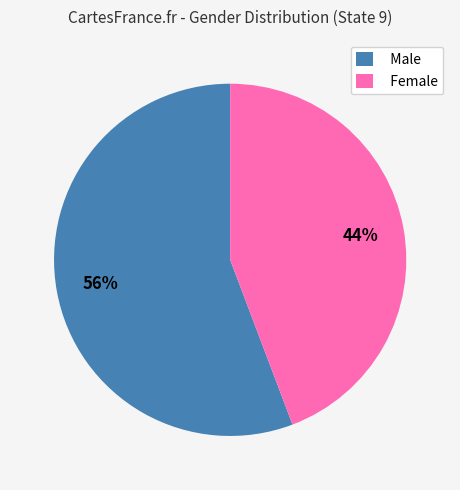

How many segments does this pie chart have?

2